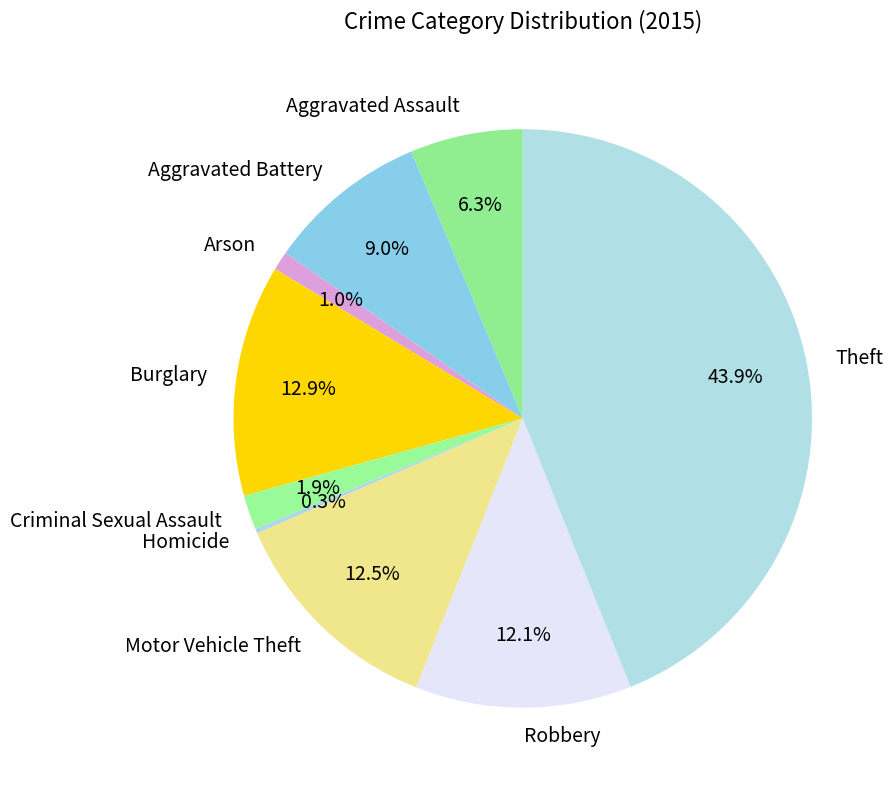

Between Theft and Aggravated Battery, which is larger?

Theft